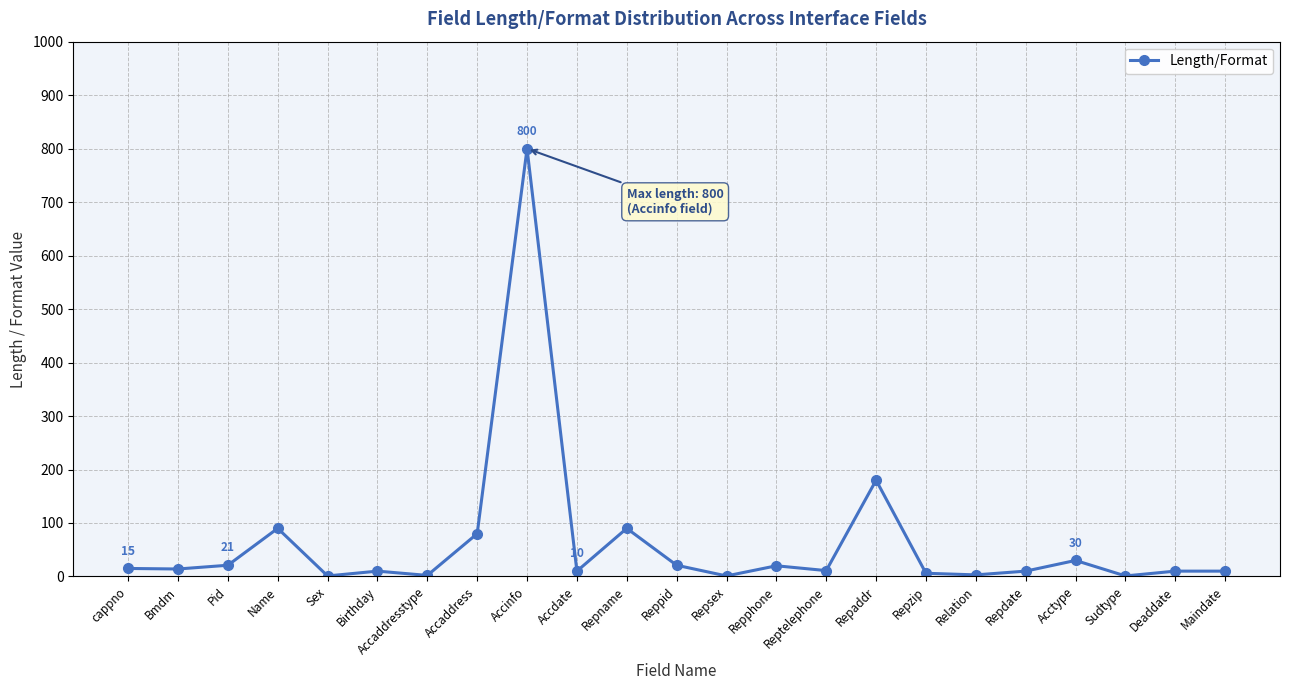

What is the value of the 20th point from the left?

30